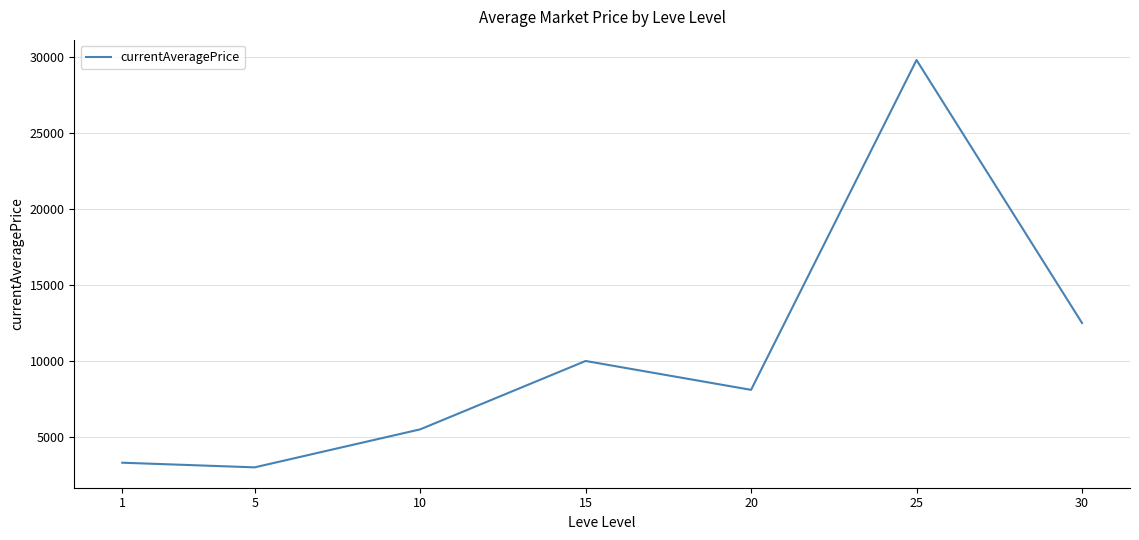

List the labels in order of value, smallest first.

5, 1, 10, 20, 15, 30, 25